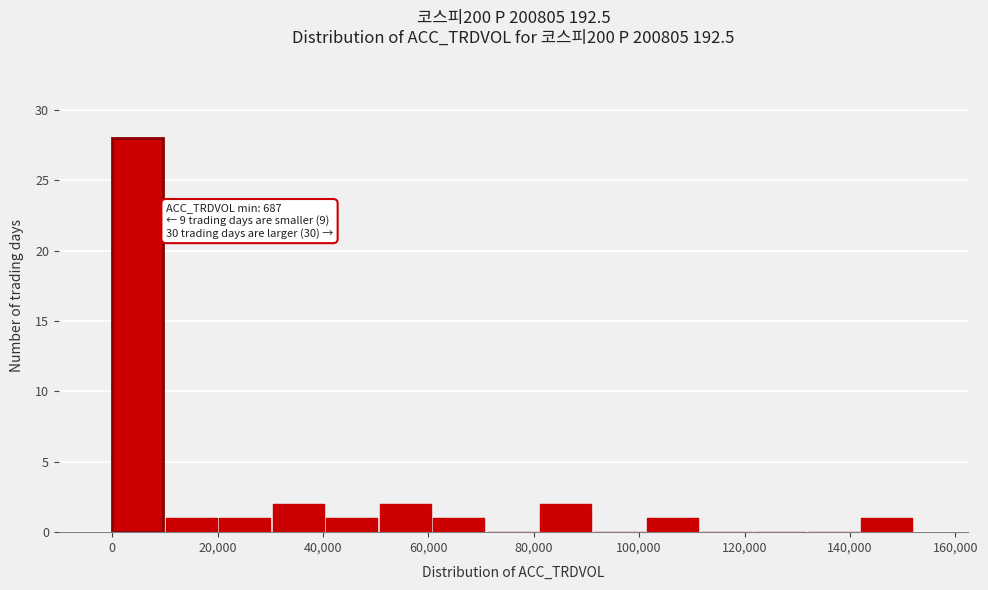

Which range on the x-axis has the tallest bar?

0 to 10000